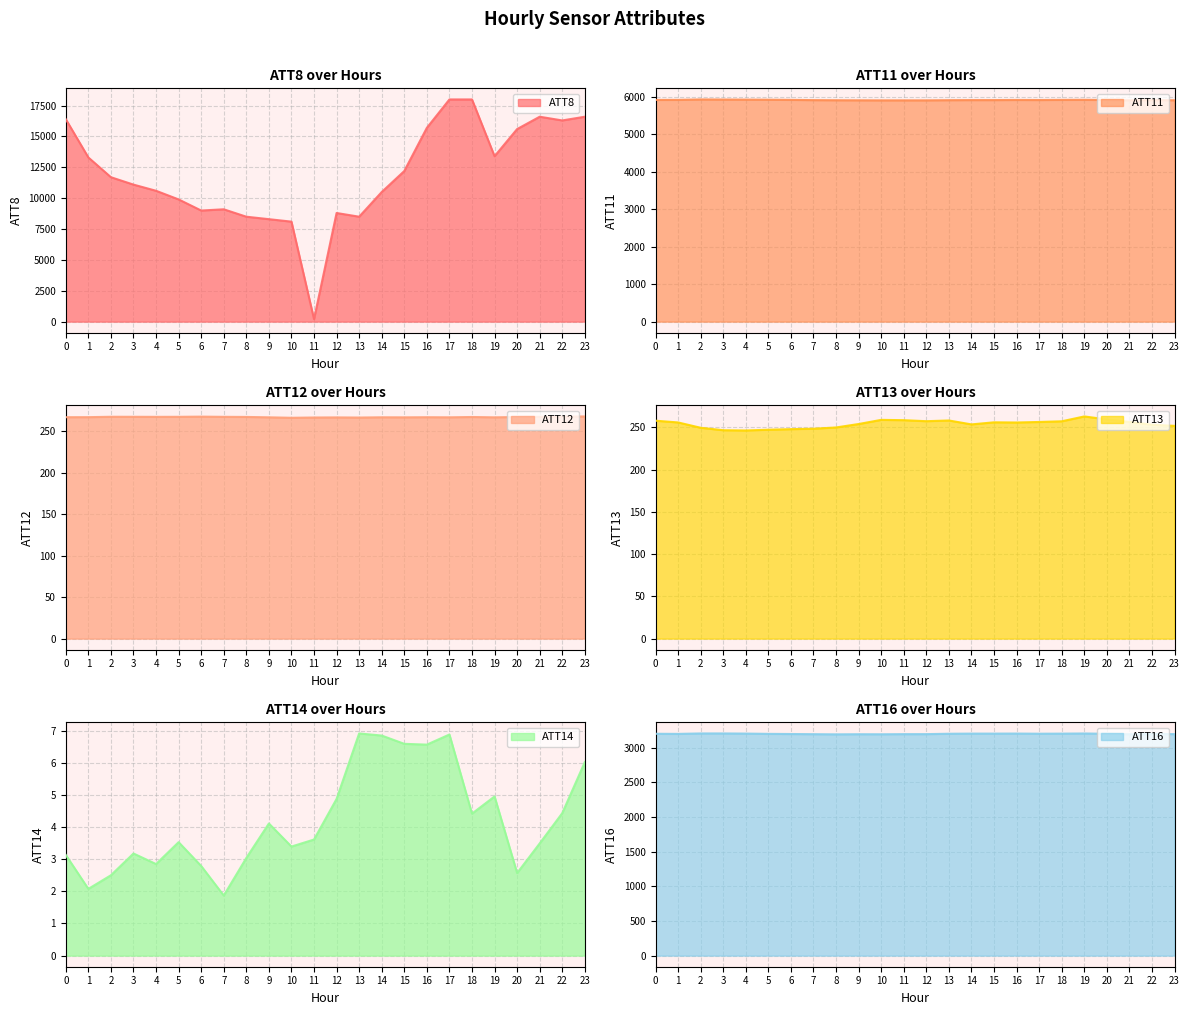

Read the ATT12 value at 15.

266.8